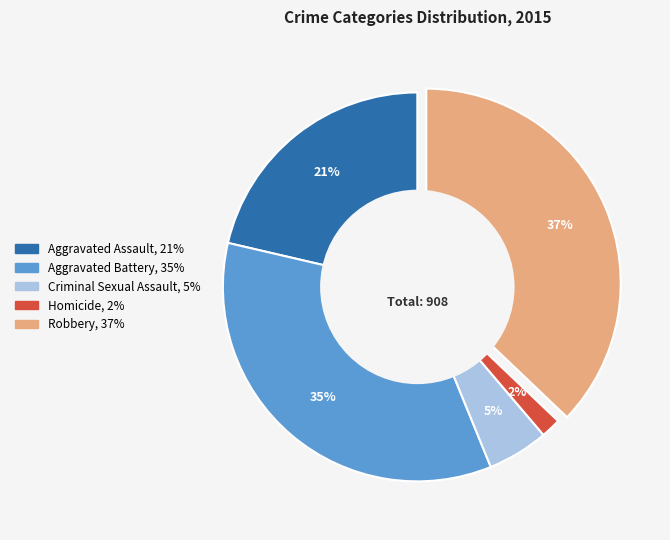

Is the sum of Criminal Sexual Assault and Aggravated Battery greater than half?

No